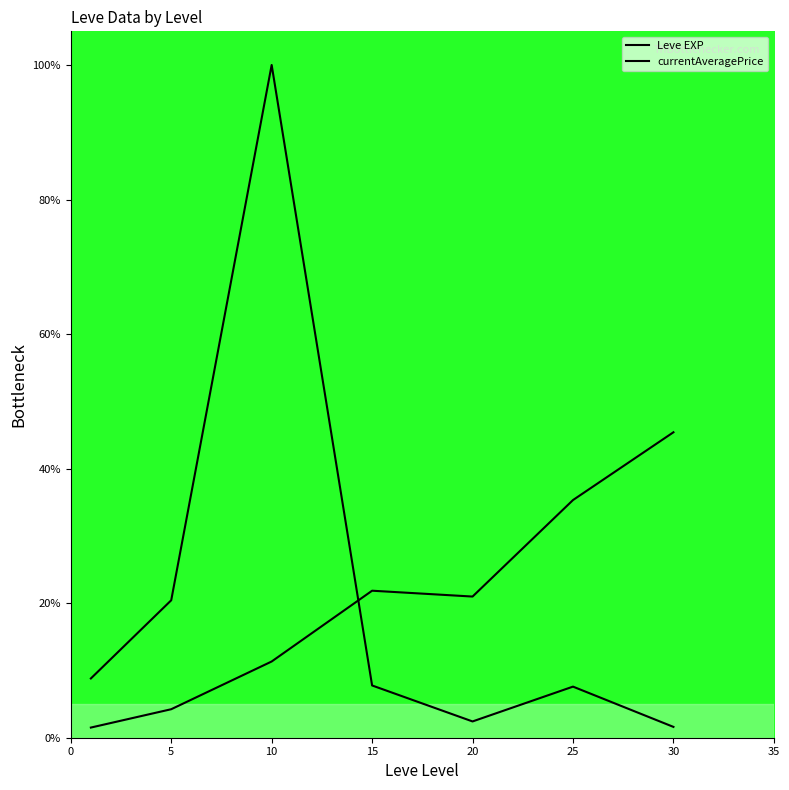

Reading right to left, list all the values displayed in this chart.

Leve EXP: 45.4	35.3	21.0	21.9	11.3	4.2	1.5
currentAveragePrice: 1.6	7.6	2.4	7.8	100.0	20.4	8.8